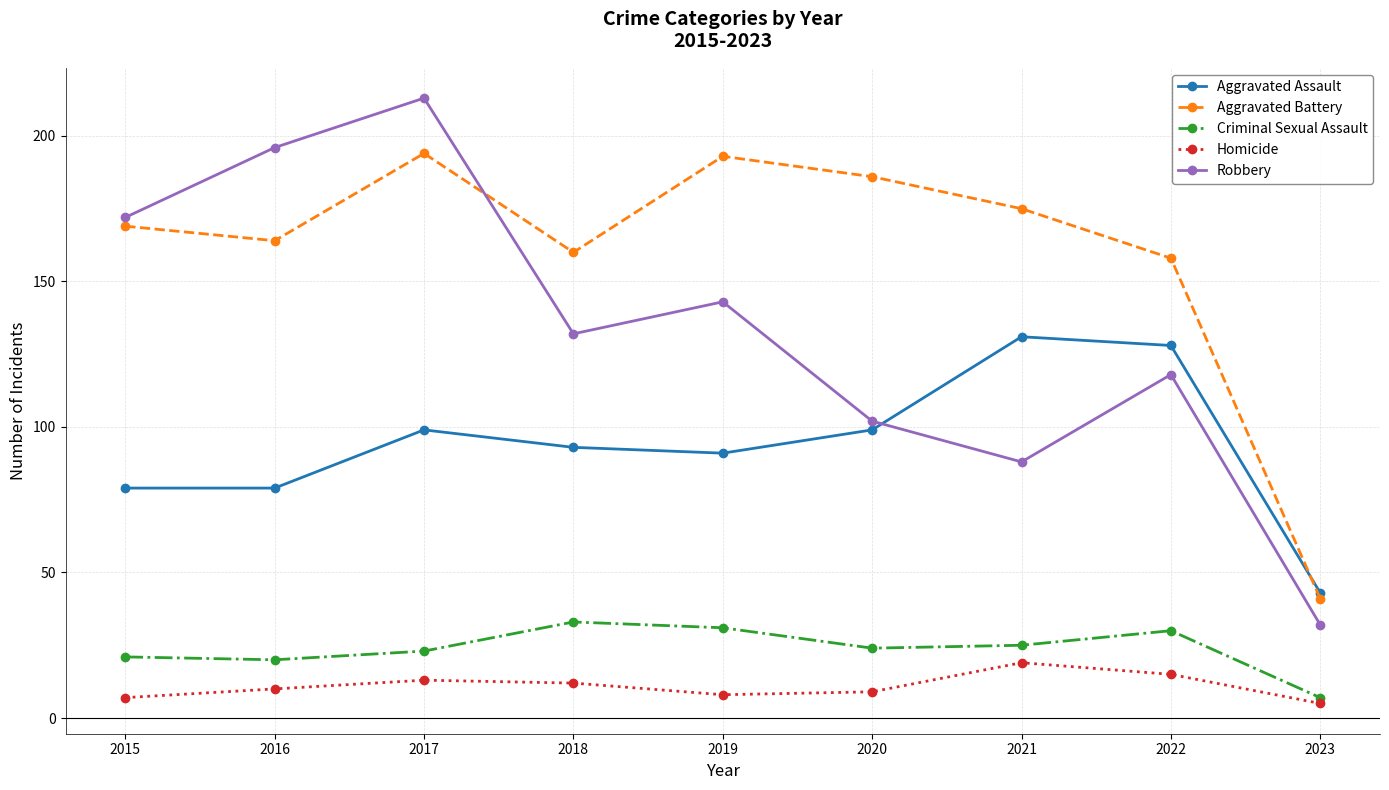

The value of Homicide at 2016 is 10. True or false?

True